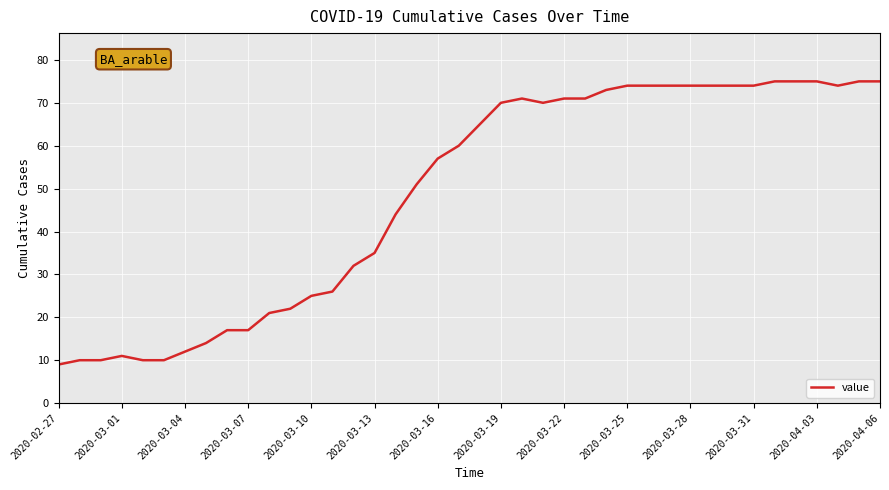

What is the minimum value shown in the chart?

9